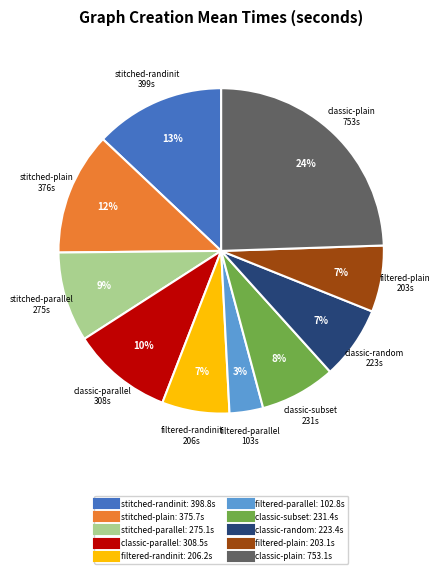

Does any single category account for the majority?

No